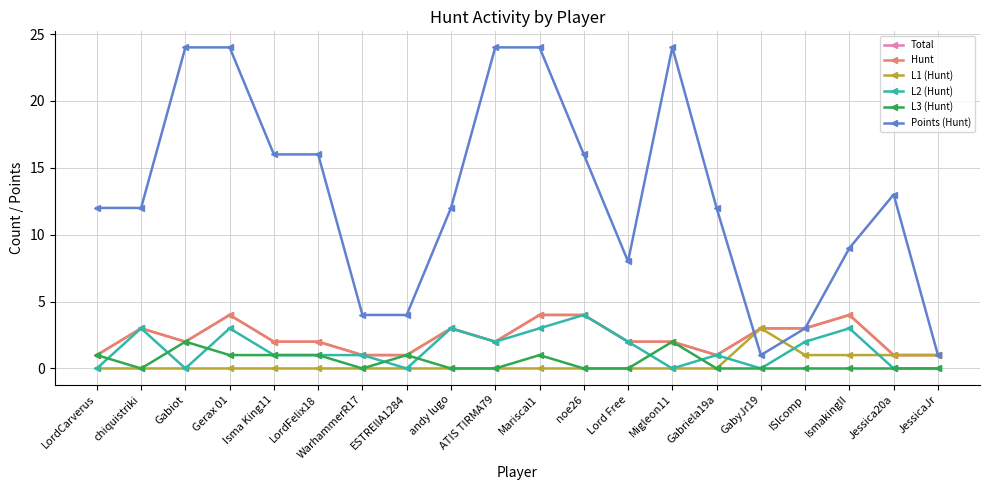

Which label corresponds to the largest value in the chart?

Gabiot